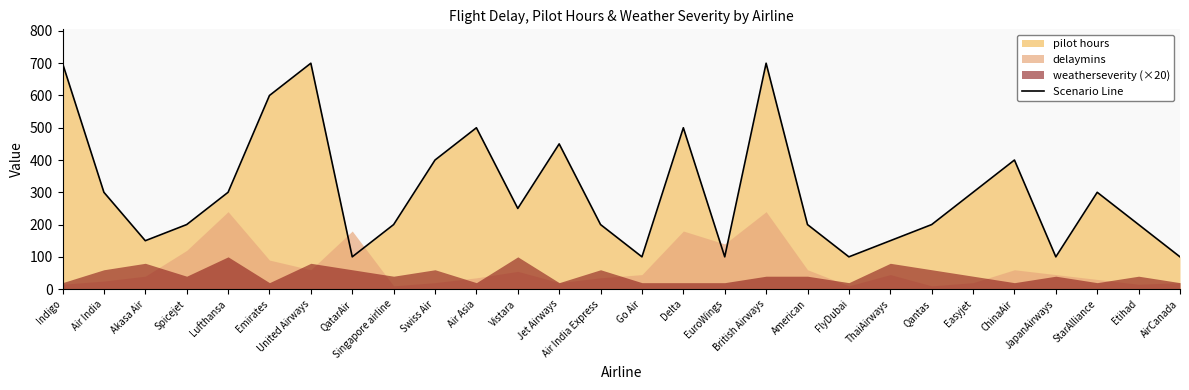

True or false: there are more than 1 points higher than both neighbors.

True